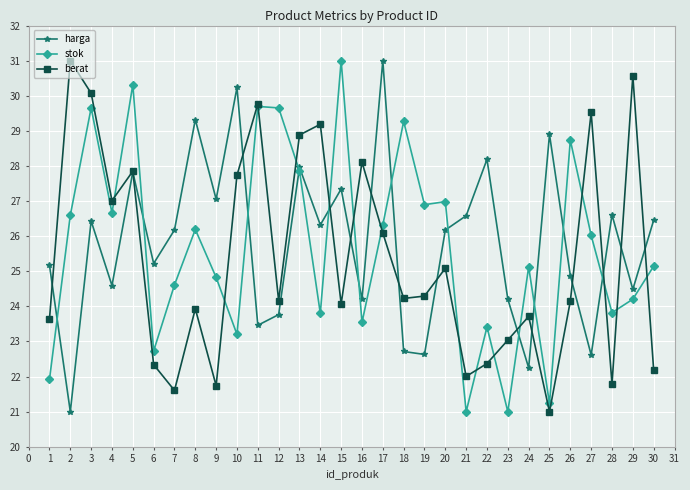

What is the maximum value for berat?

31.0